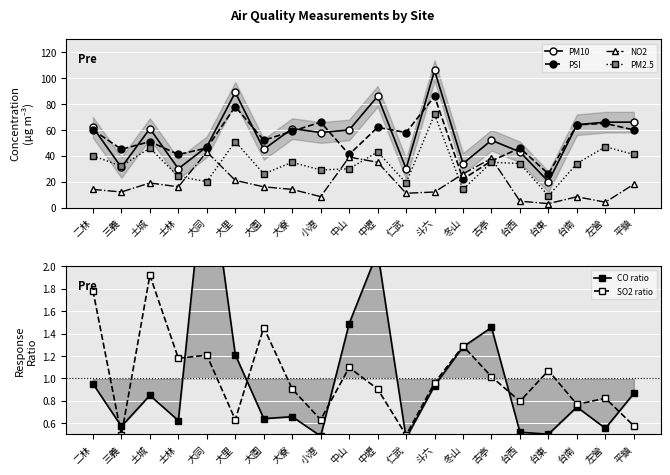

The value of PM2.5 at 台東 is 9.0. True or false?

True